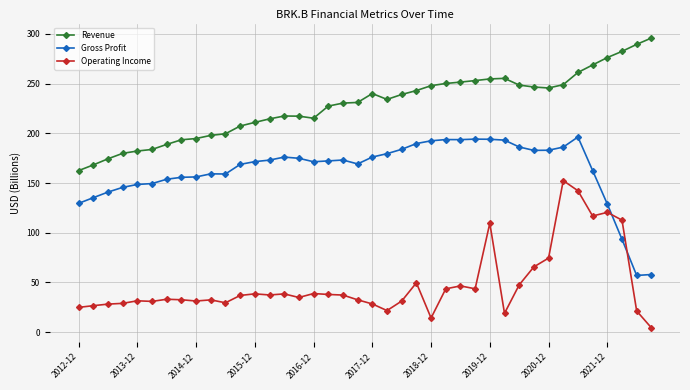

How many data points in Revenue are above 234?

20